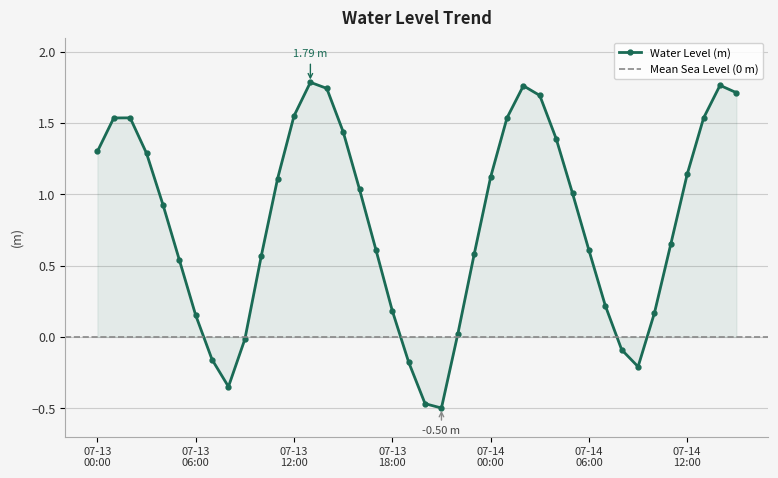

How many data points in Water Level (m) are less than 1?

20